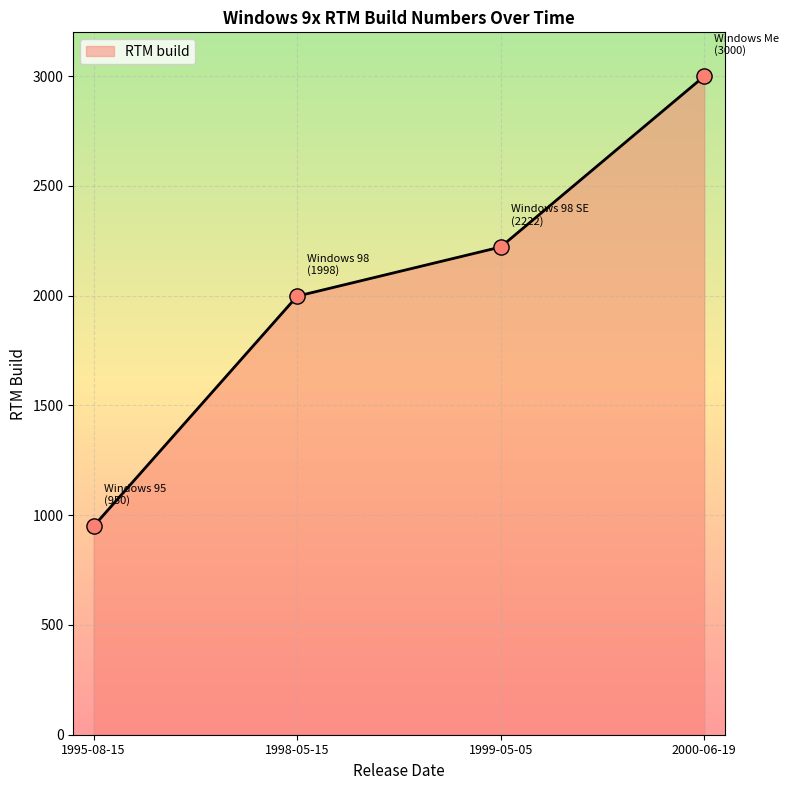

Which has a higher value, 2000-06-19 or 1999-05-05?

2000-06-19